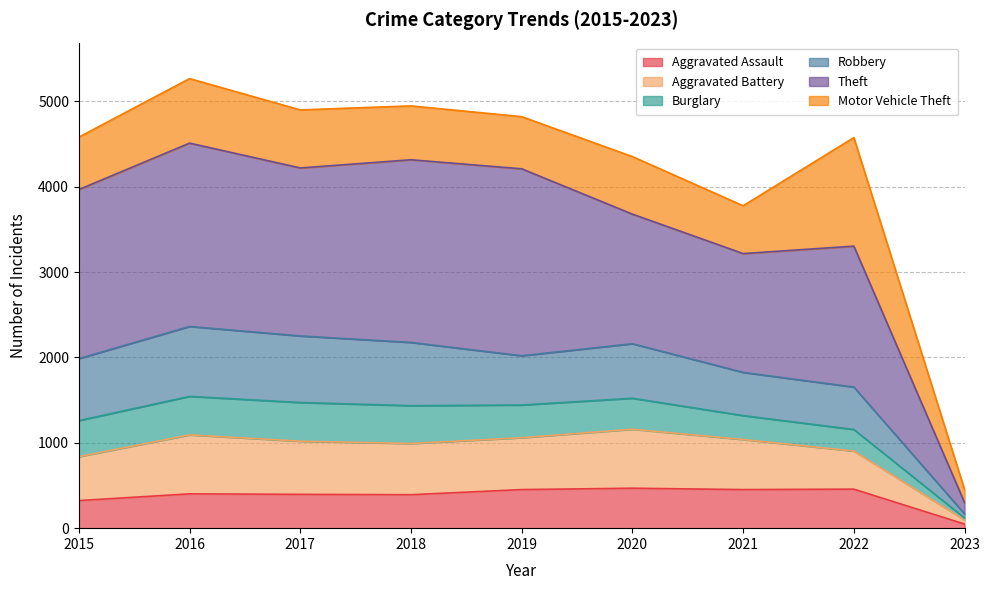

In Aggravated Battery, how many points are lower than both neighbors (excluding endpoints)?

1